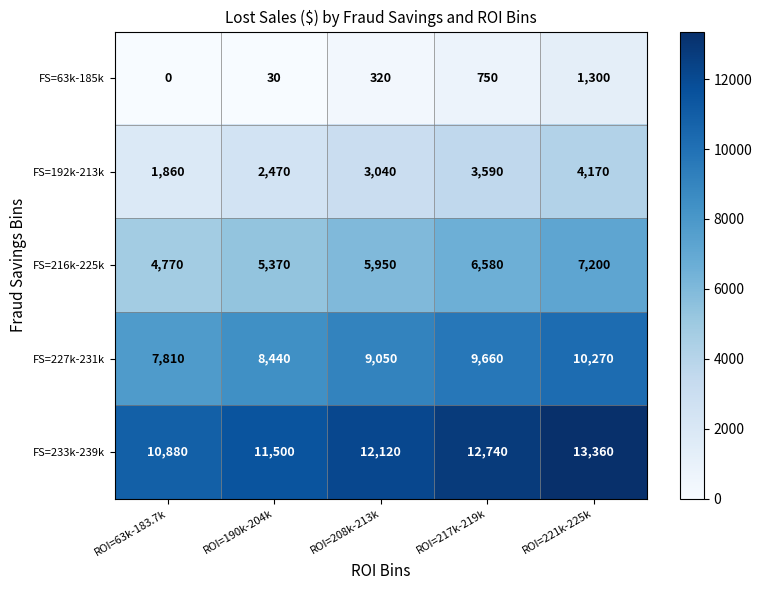

At which category is the sum across all series the highest?

ROI=221k-225k